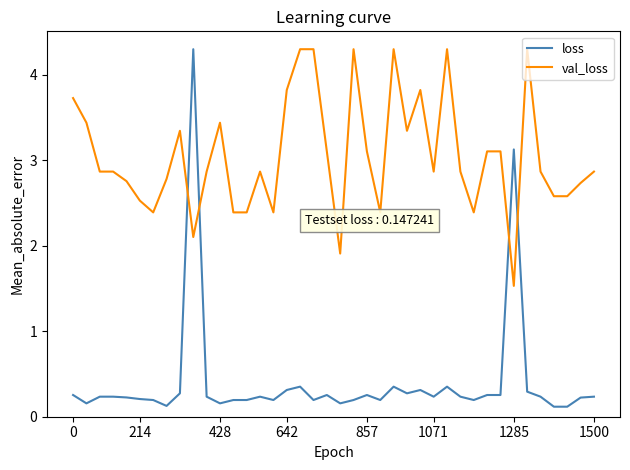

True or false: loss and val_loss cross at least once.

True